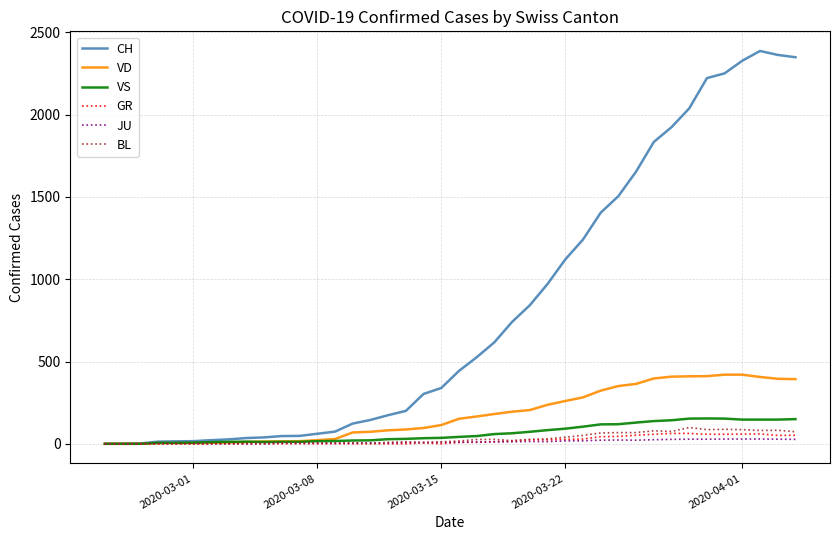

What are all the series names shown in the legend?

CH, VD, VS, GR, JU, BL